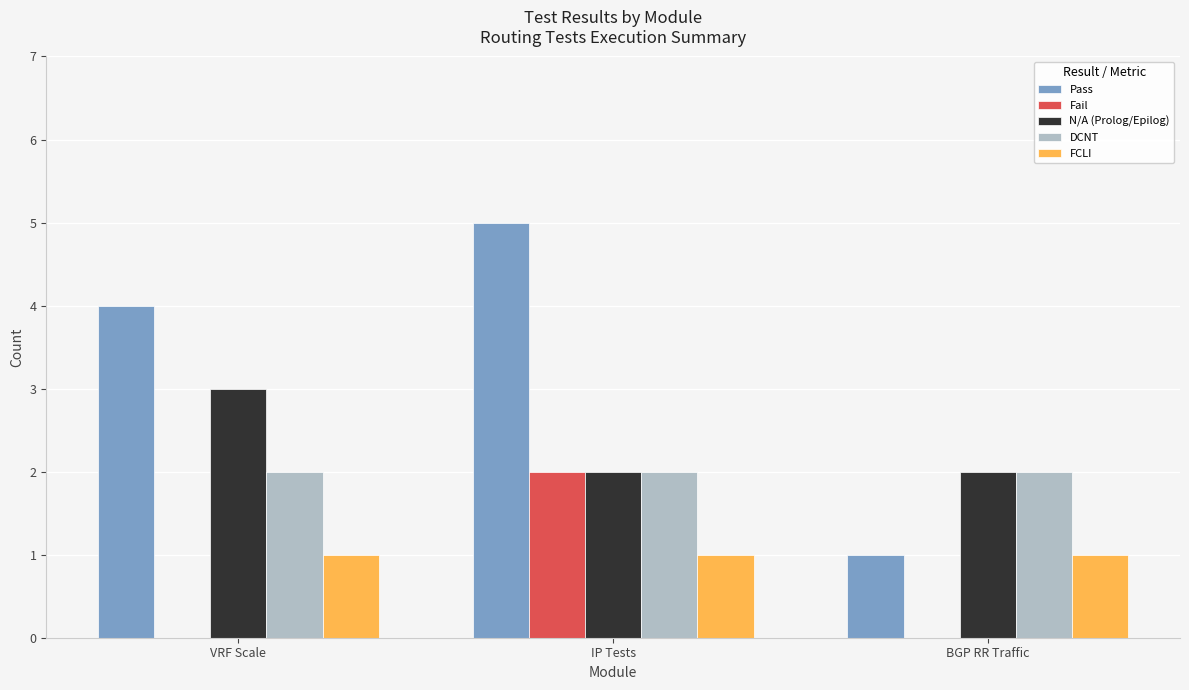

Which series changed the most between VRF Scale and BGP RR Traffic?

Pass